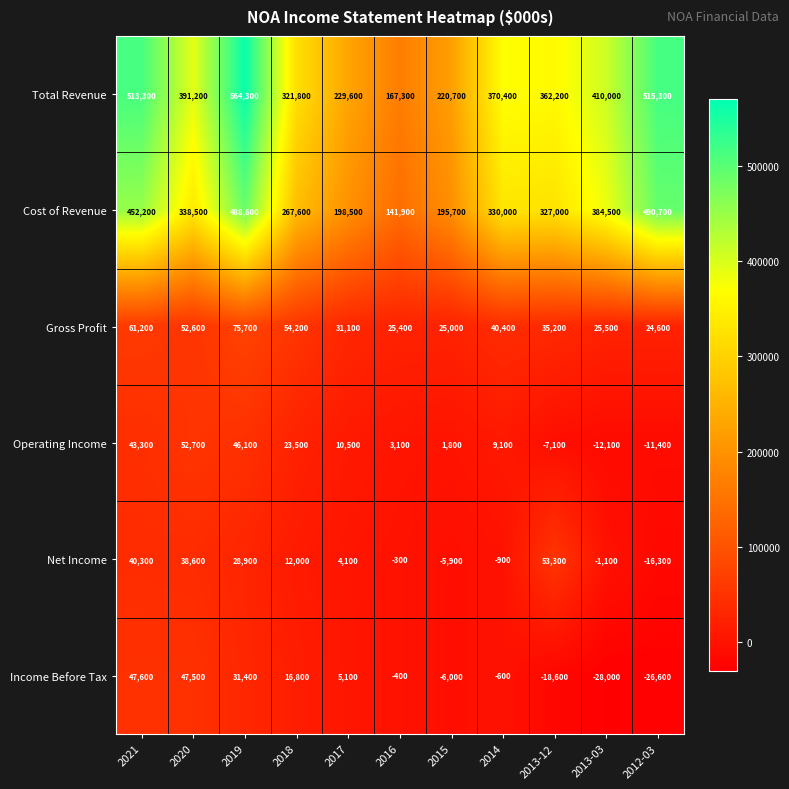

How many values in Operating Income are above zero?

8